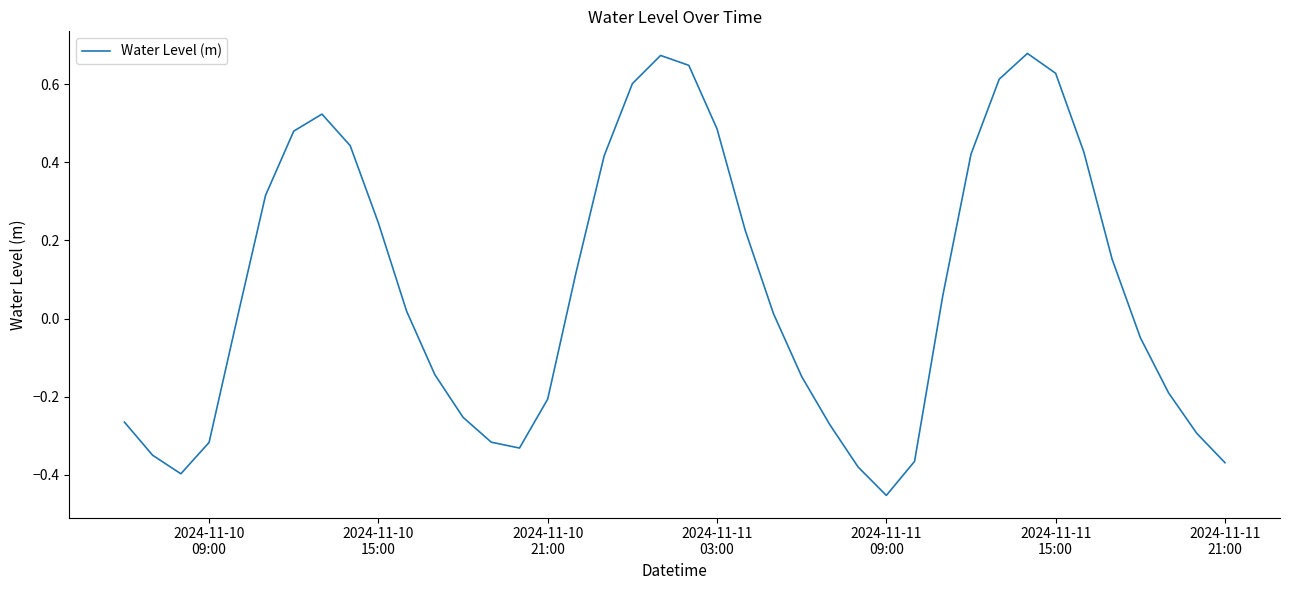

What is the difference between the maximum and minimum values?

1.1